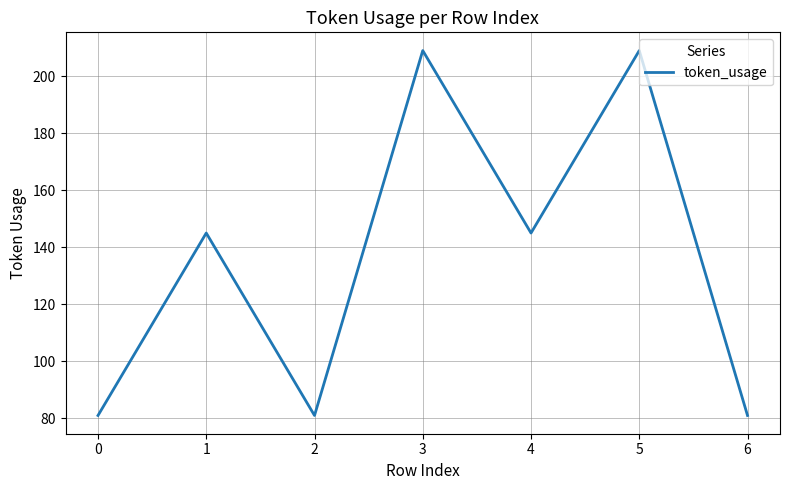

What is the change in value from 3 to 4?

-64